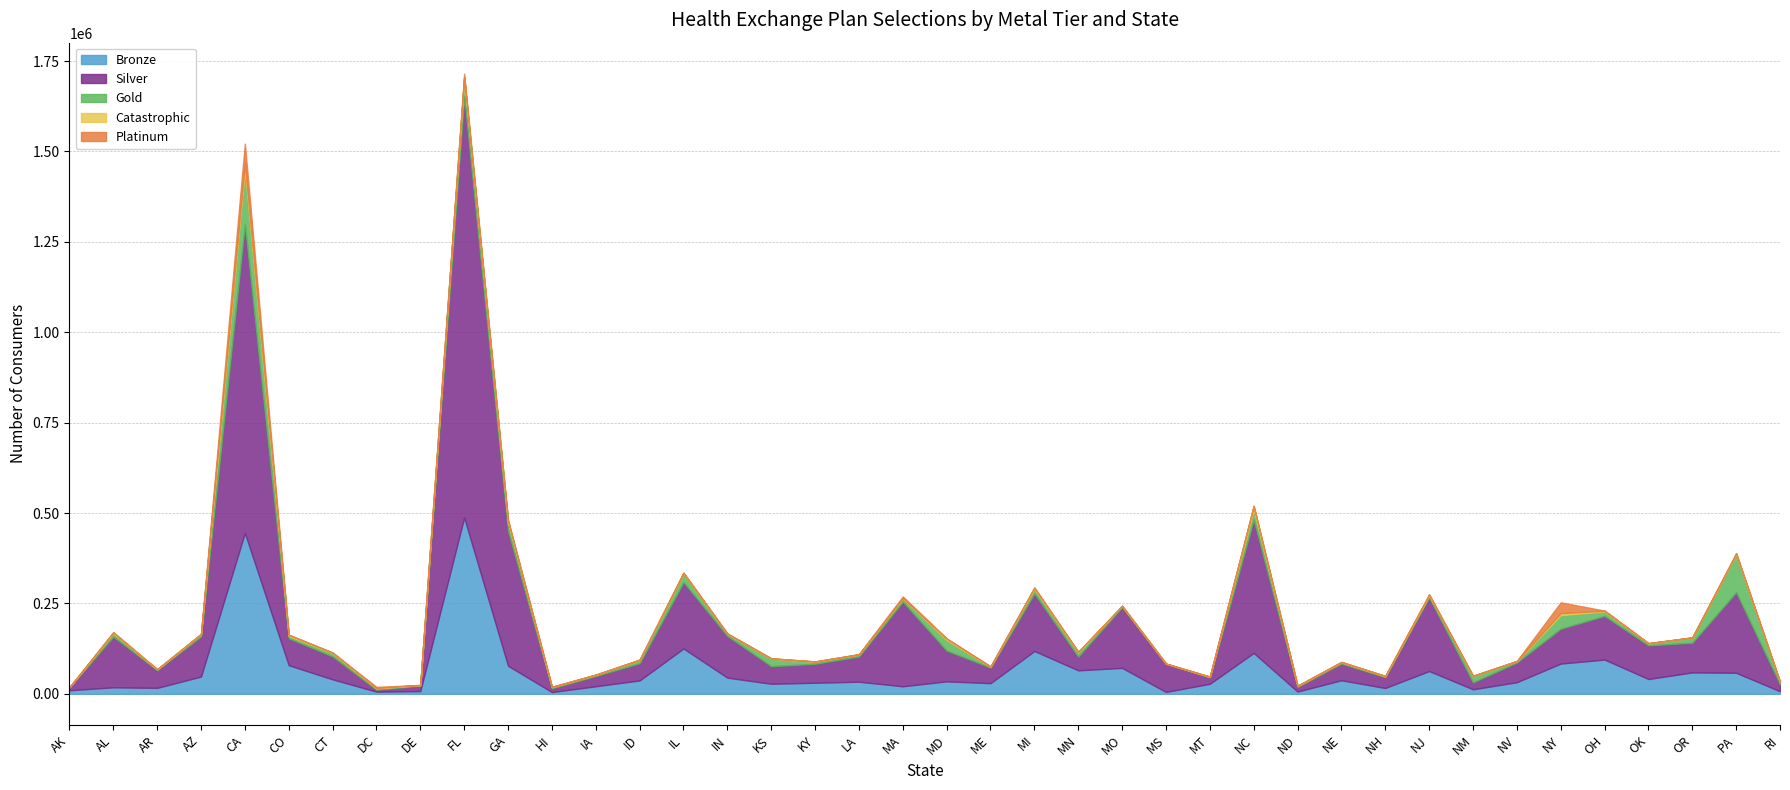

What is the label of the 20th point from the right?

MD